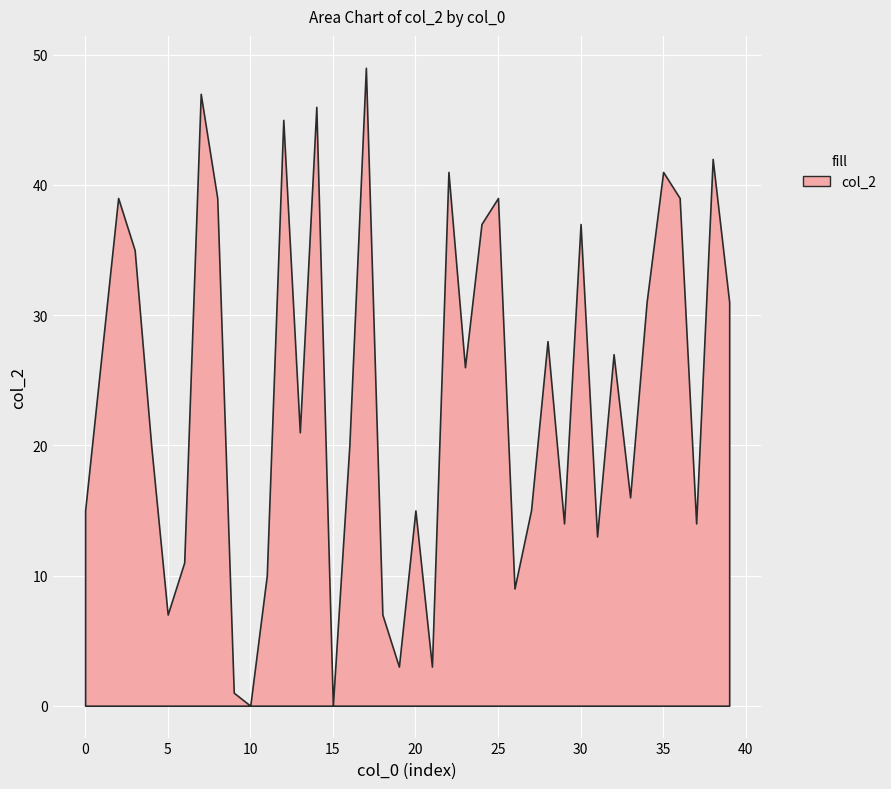

True or false: the data shows 0 at 15.

True